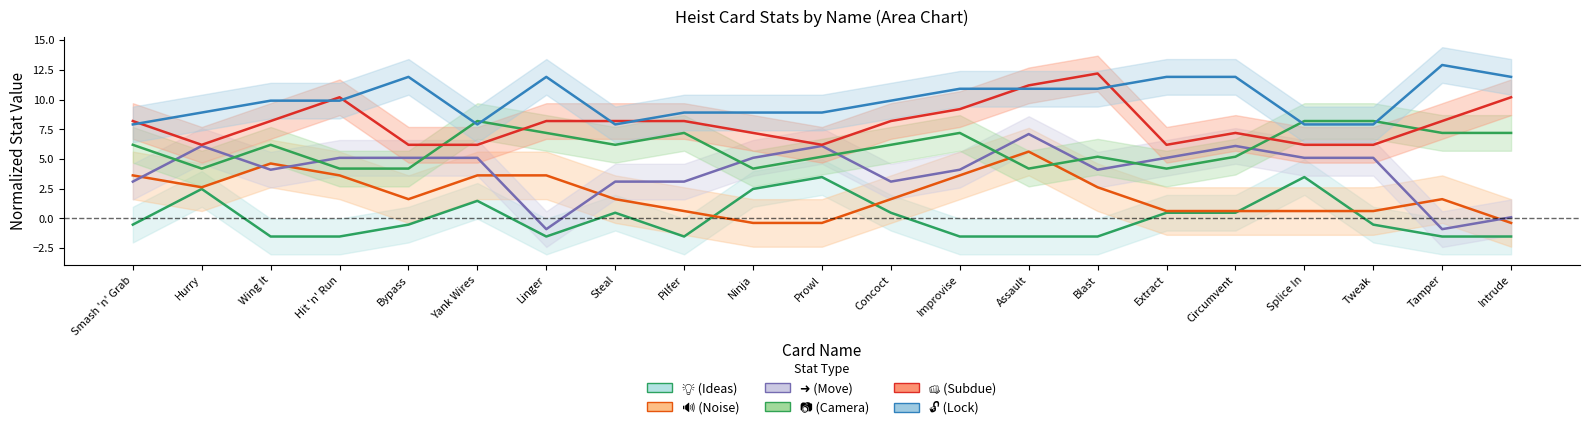

How many data points in 🔊 (Noise) are above 1?

13